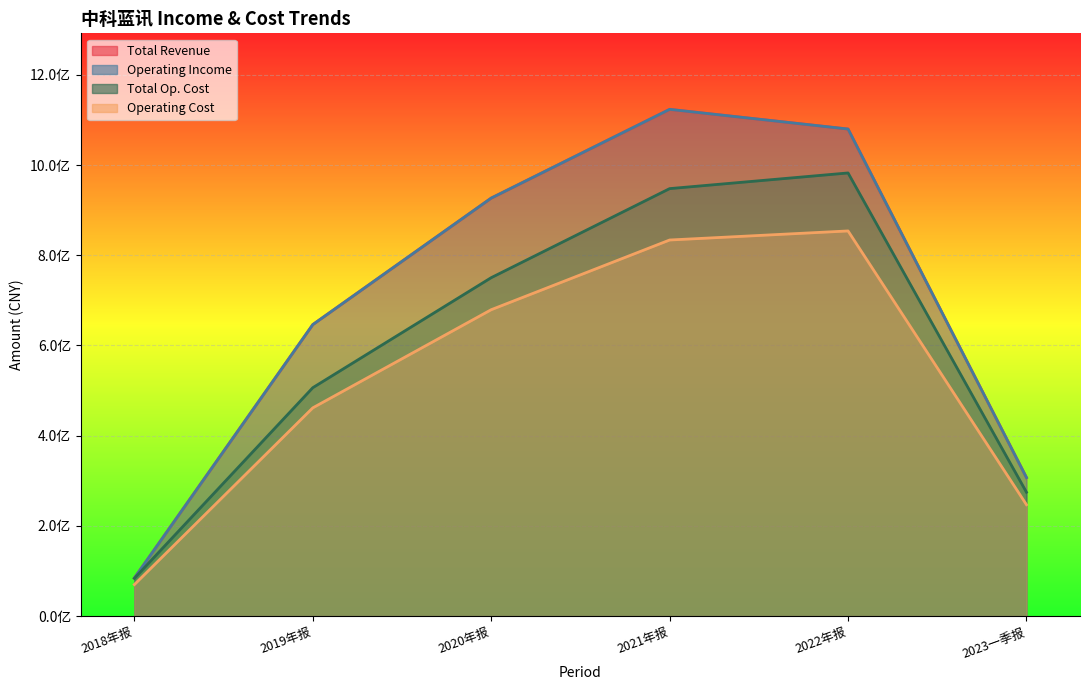

The value of TOTAL_OPERATE_INCOME at 2019年报 is 973778419.8. True or false?

False